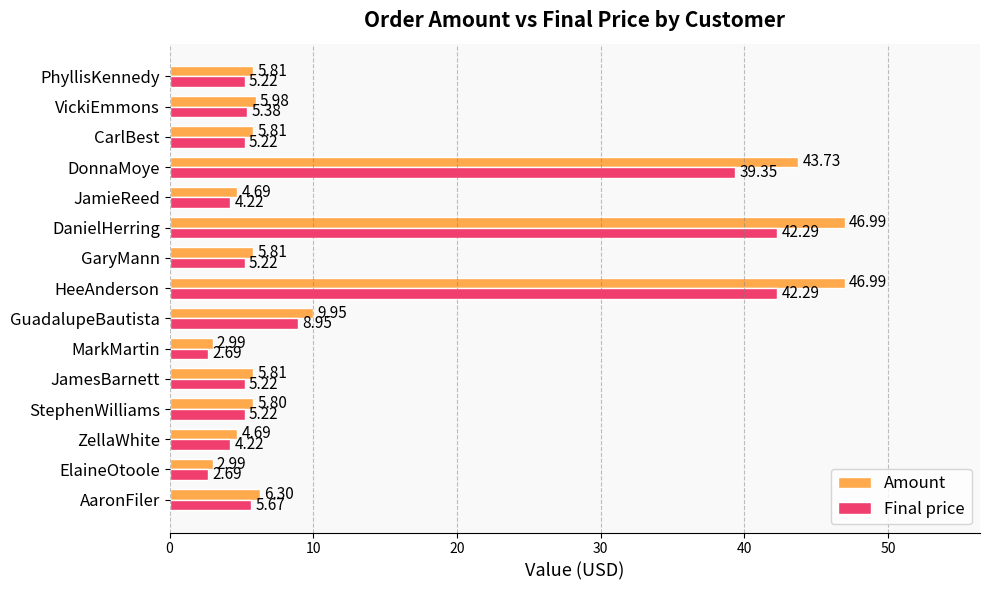

Rank the series by their maximum value, from lowest to highest.

Final price, Amount